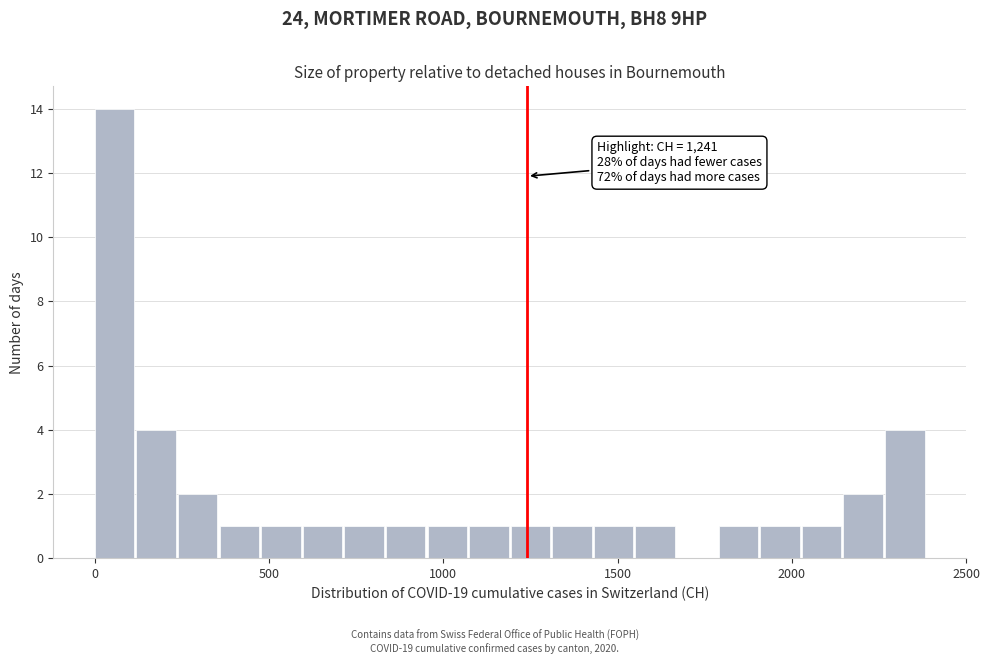

Read against the x-axis, roughly where is the centre of the tallest bar?

50